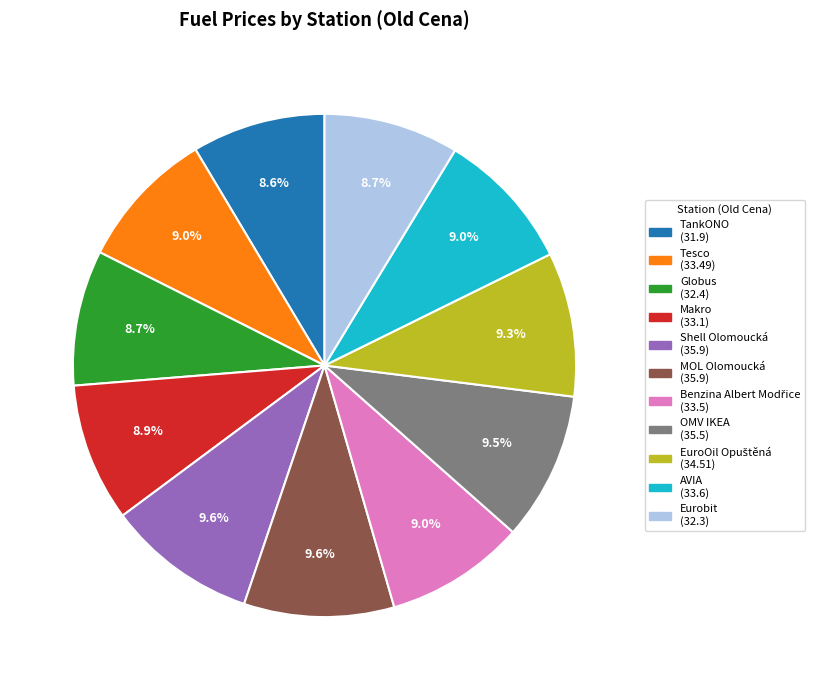

Count the number of slices in the pie.

11